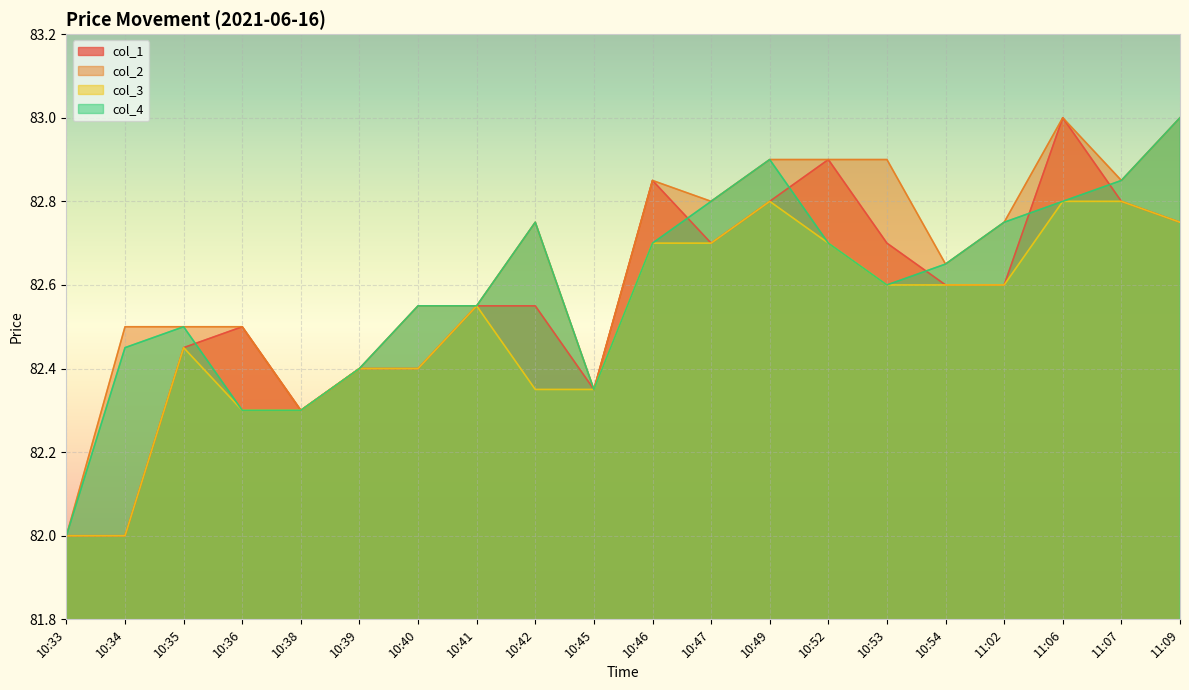

True or false: col_2 and col_3 cross at least once.

False